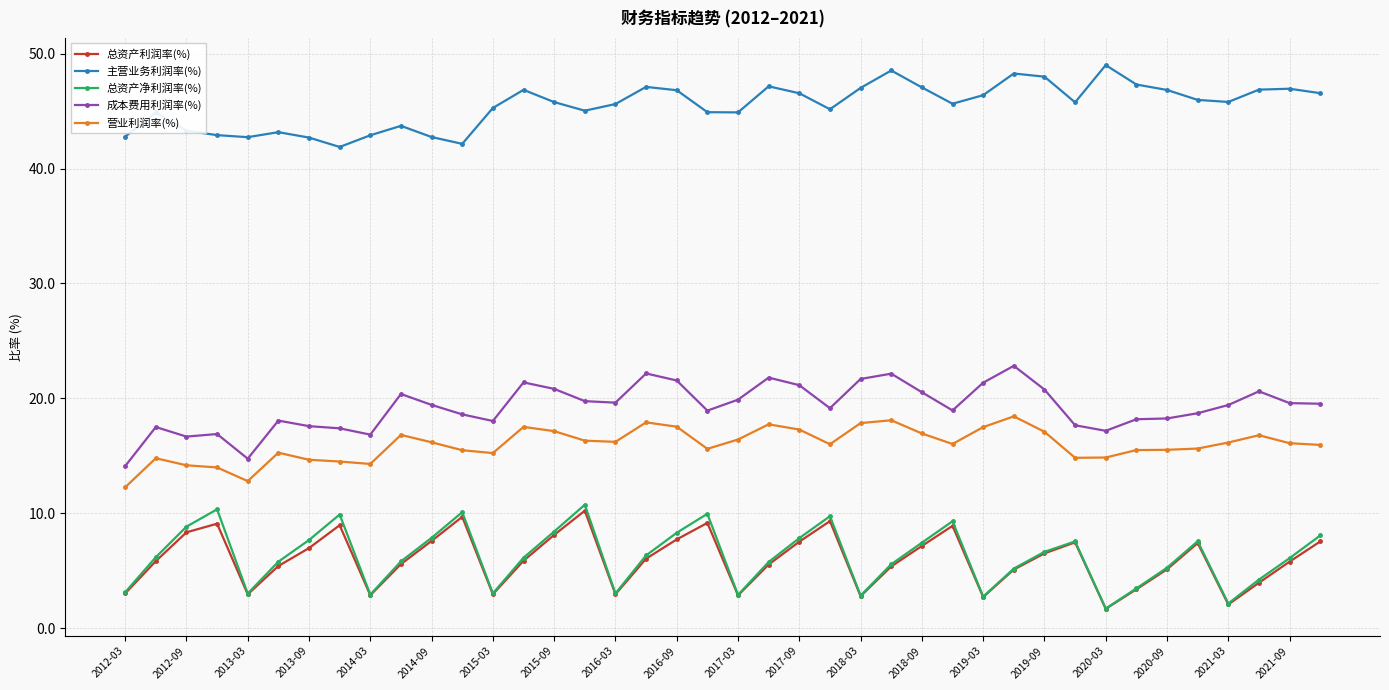

True or false: 总资产净利润率(%) and 主营业务利润率(%) cross at least once.

False